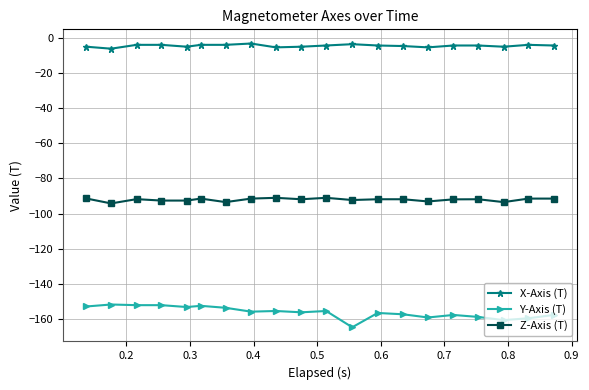

What is the average value of the Z-Axis (T) series?

-92.1